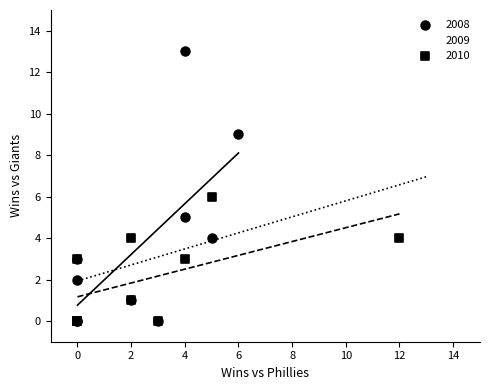

Which series has the widest spread of Y values?

2008